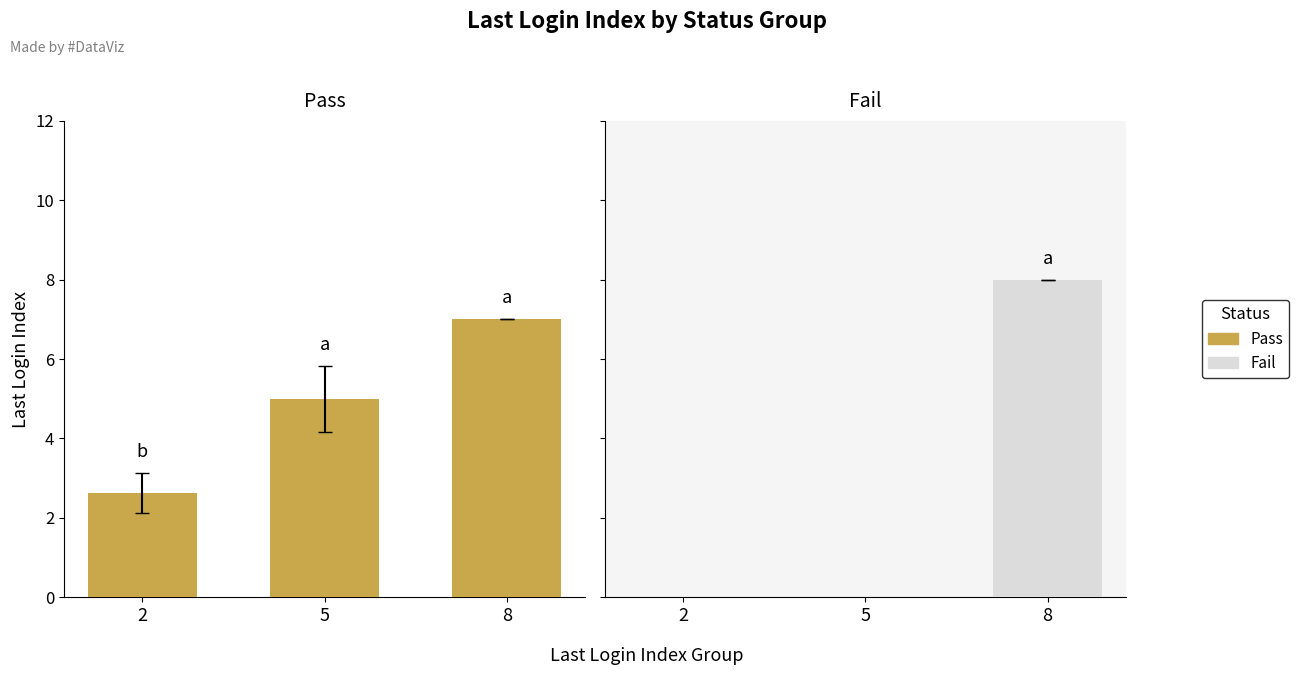

List the series in order of their peak value, highest first.

Fail, Pass